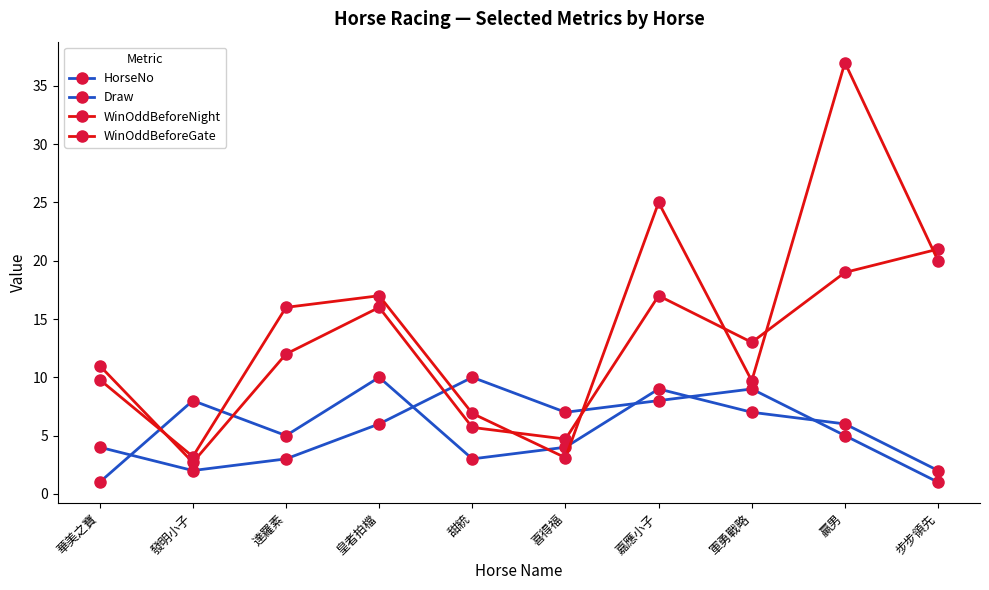

How many data points does each series have?

10